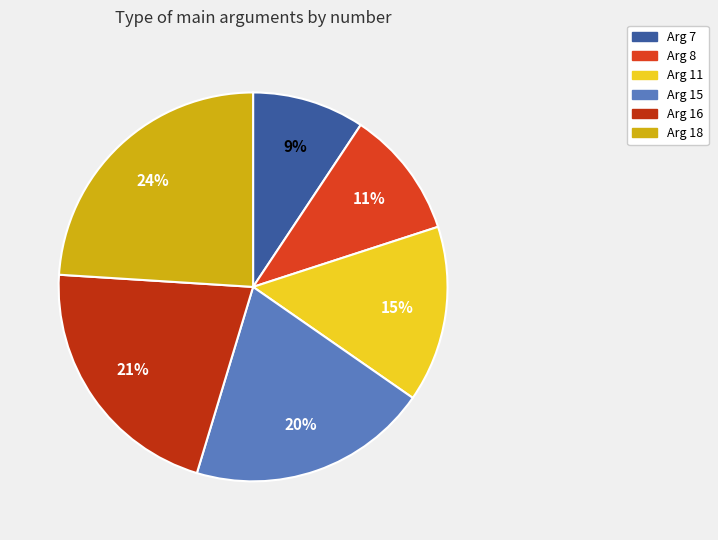

Which slice is the smallest?

Arg 7